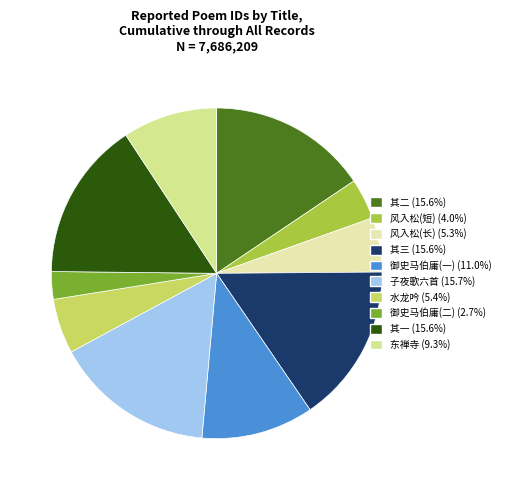

Count the number of slices in the pie.

10